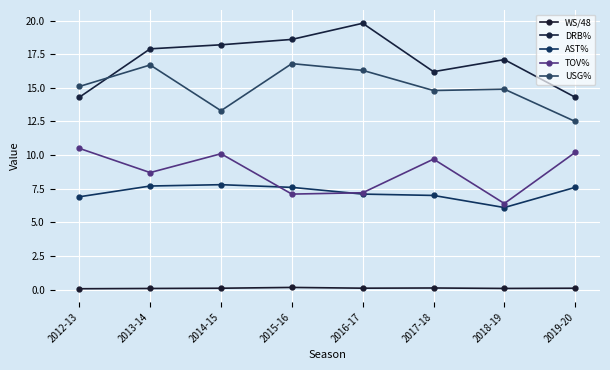

True or false: DRB% and TOV% intersect in this chart.

False